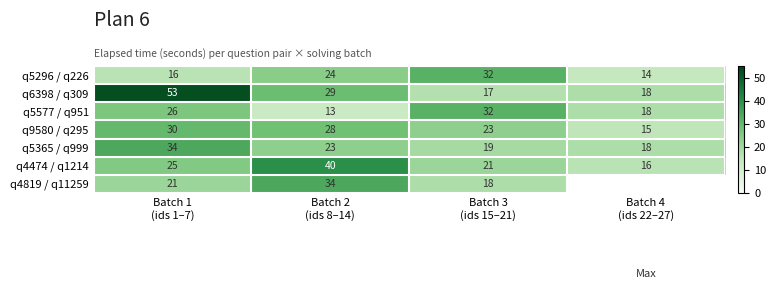

What is the sum of all q9580 / q295 values?

96